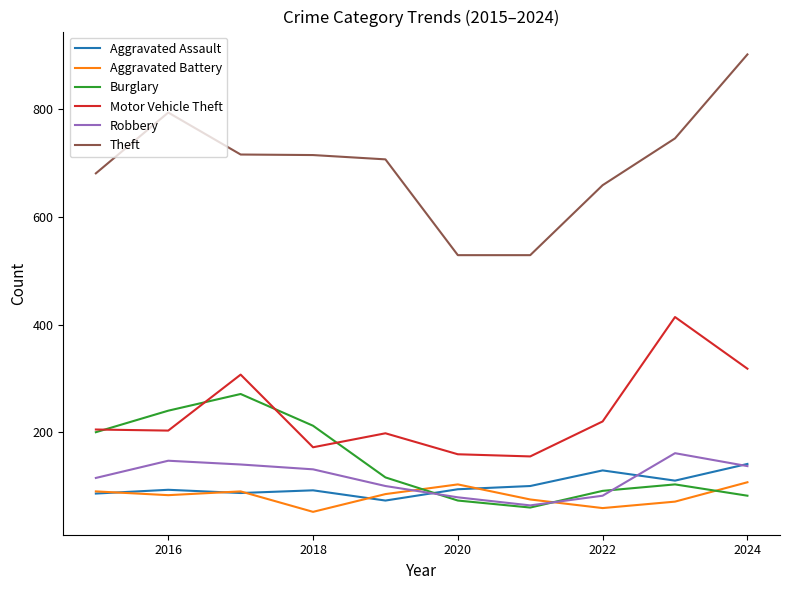

What is the average value of the Theft series?

698